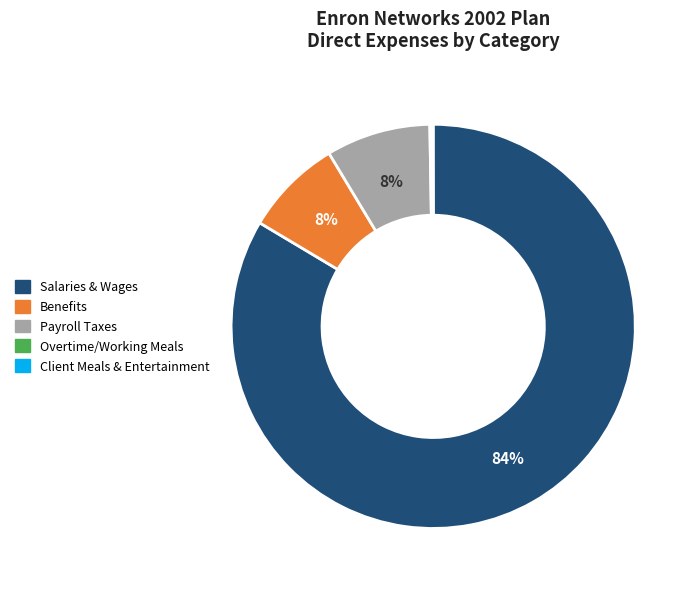

The Salaries & Wages slice represents 84% of the pie. True or false?

True